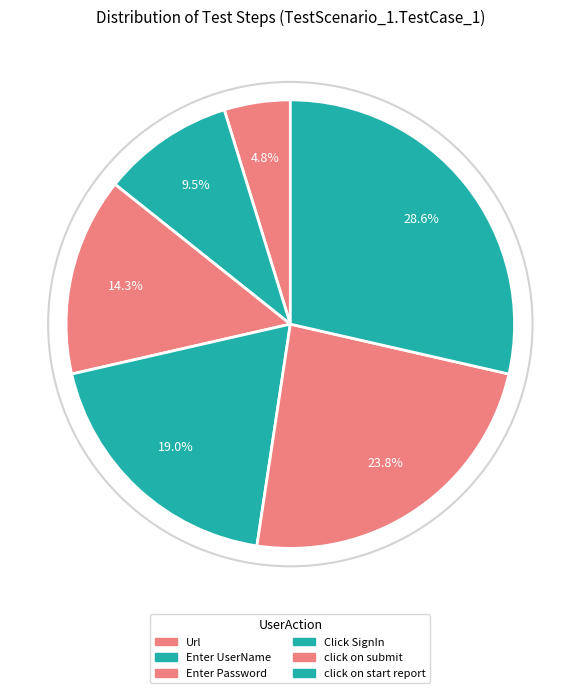

True or false: click on submit accounts for 24% of the total.

True